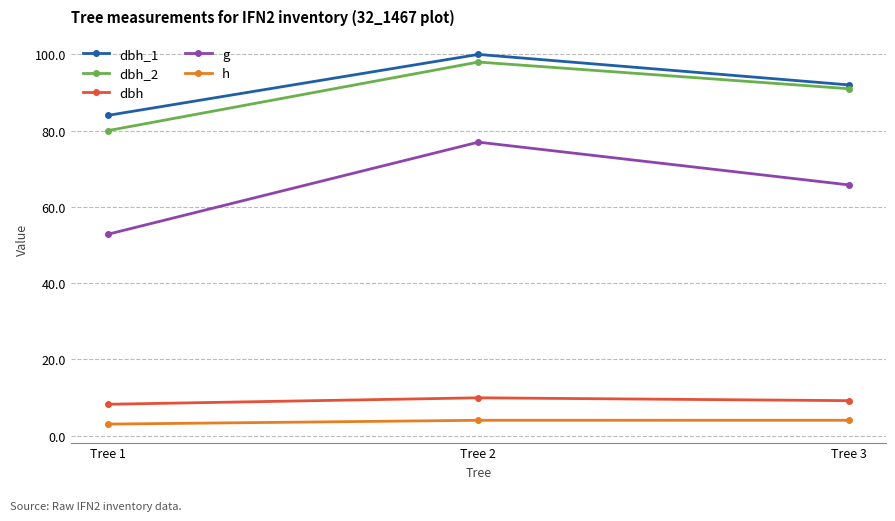

Reading right to left, what are all the values shown in this chart?

dbh_1: 92.0	100.0	84.0
dbh_2: 91.0	98.0	80.0
dbh: 9.2	9.9	8.2
g: 65.8	77.0	52.8
h: 4.0	4.0	3.0